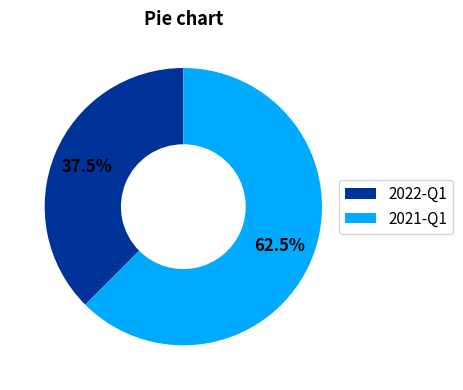

Which slice is the smallest?

2022-Q1